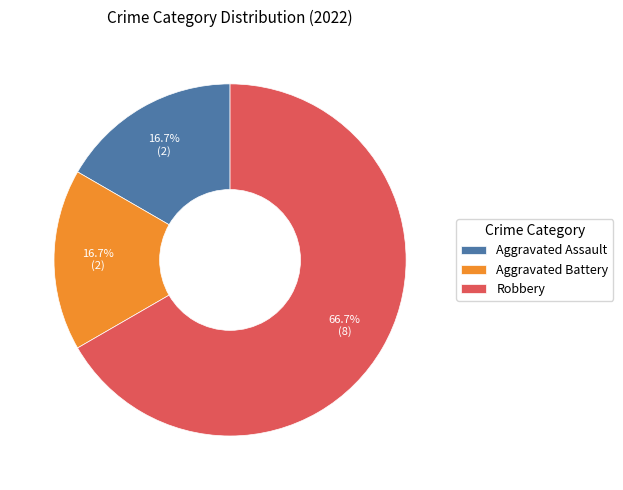

To the nearest percent, what percentage of the pie is Aggravated Battery?

17%